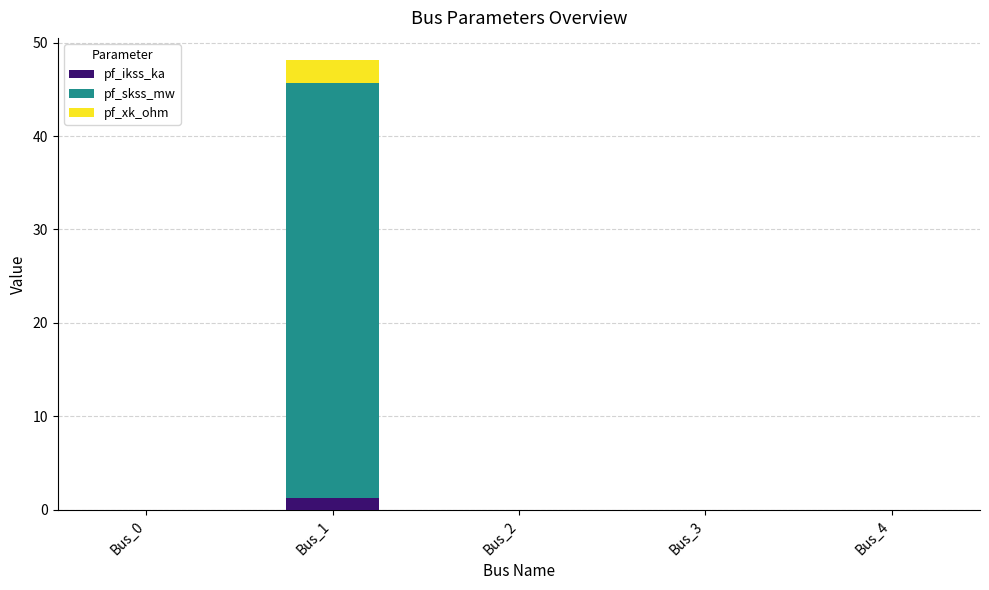

How many categories are shown in the chart?

5